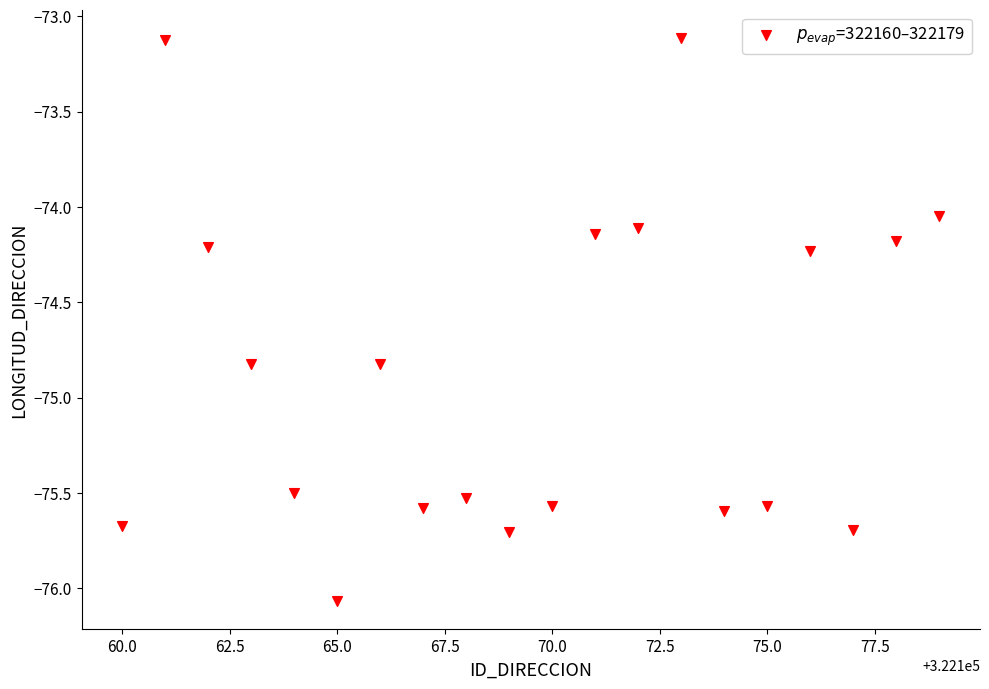

What is the range of Y values (max minus min)?

2.9